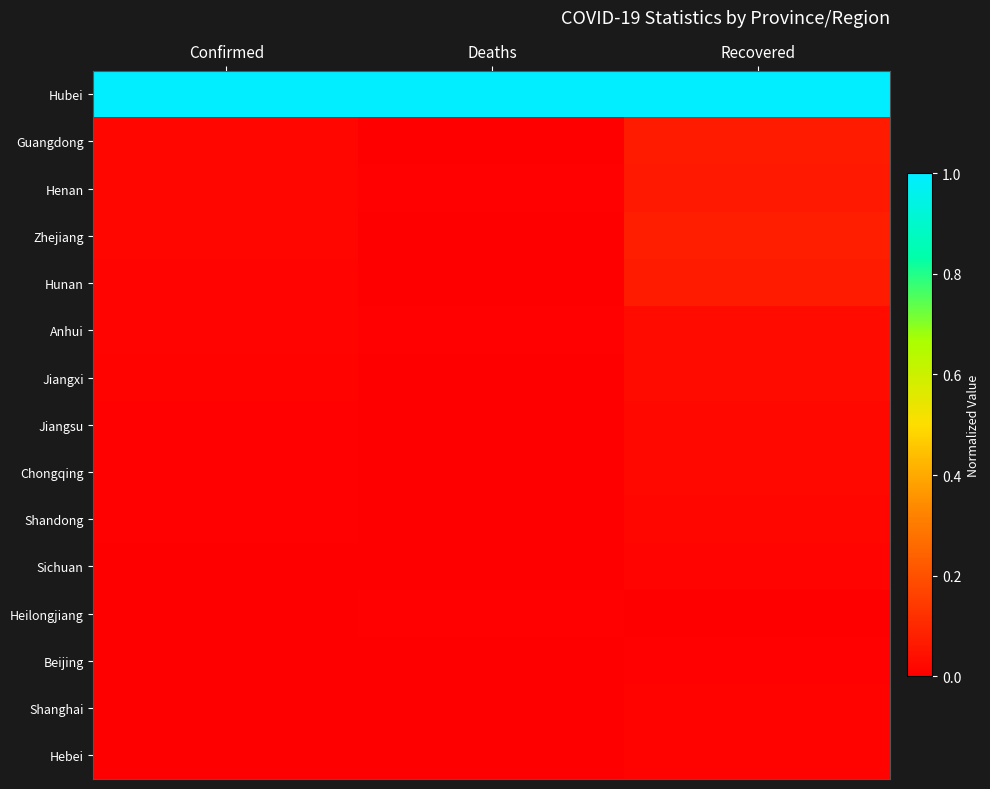

Which has a higher value, Recovered or Deaths?

Recovered